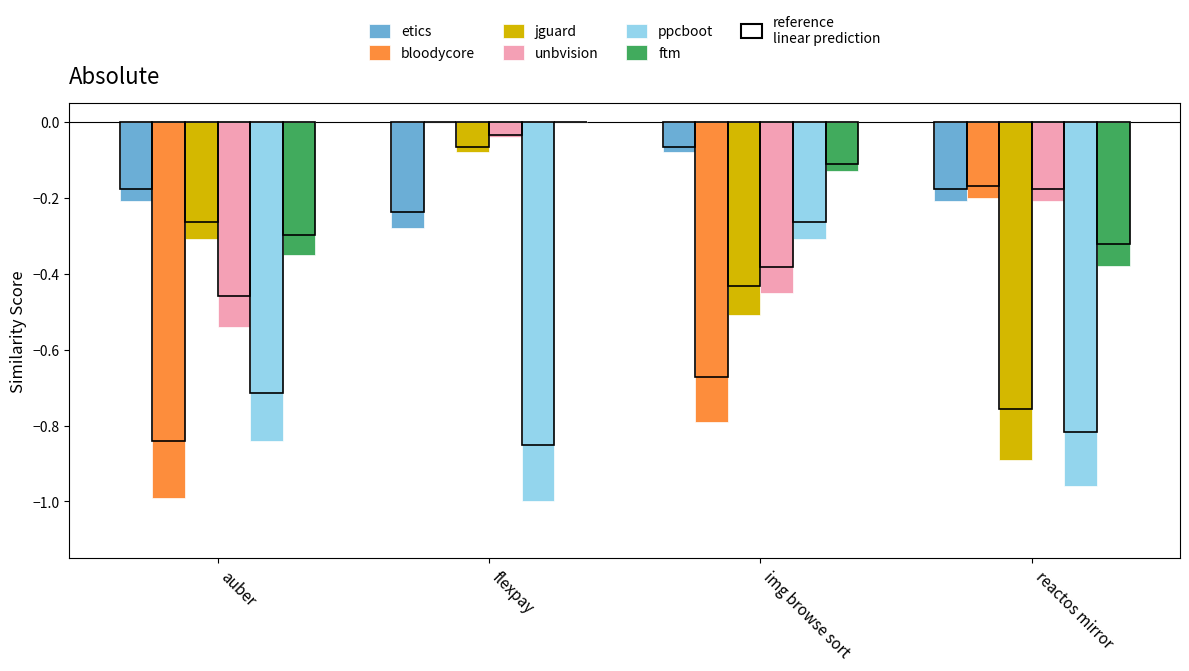

Reading left to right, extract all data points from this chart.

etics: auber=-0.2	flexpay=-0.3	img browse sort=-0.1	reactos mirror=-0.2
bloodycore: auber=-1.0	flexpay=0.0	img browse sort=-0.8	reactos mirror=-0.2
jguard: auber=-0.3	flexpay=-0.1	img browse sort=-0.5	reactos mirror=-0.9
unbvision: auber=-0.5	flexpay=-0.0	img browse sort=-0.5	reactos mirror=-0.2
ppcboot: auber=-0.8	flexpay=-1.0	img browse sort=-0.3	reactos mirror=-1.0
ftm: auber=-0.3	flexpay=0.0	img browse sort=-0.1	reactos mirror=-0.4